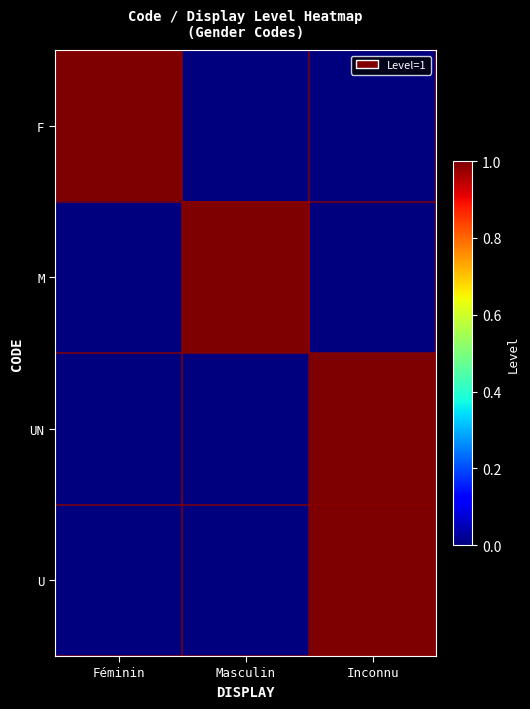

Reading left to right, list all the values displayed in this chart.

F: Féminin=1	Masculin=0	Inconnu=0
M: Féminin=0	Masculin=1	Inconnu=0
UN: Féminin=0	Masculin=0	Inconnu=1
U: Féminin=0	Masculin=0	Inconnu=1